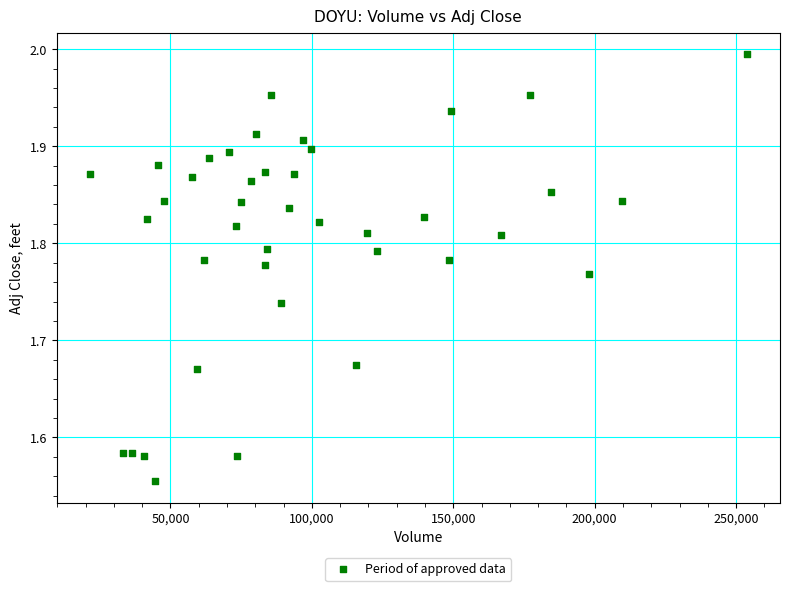

What is the range of X values (max minus min)?

232500.0